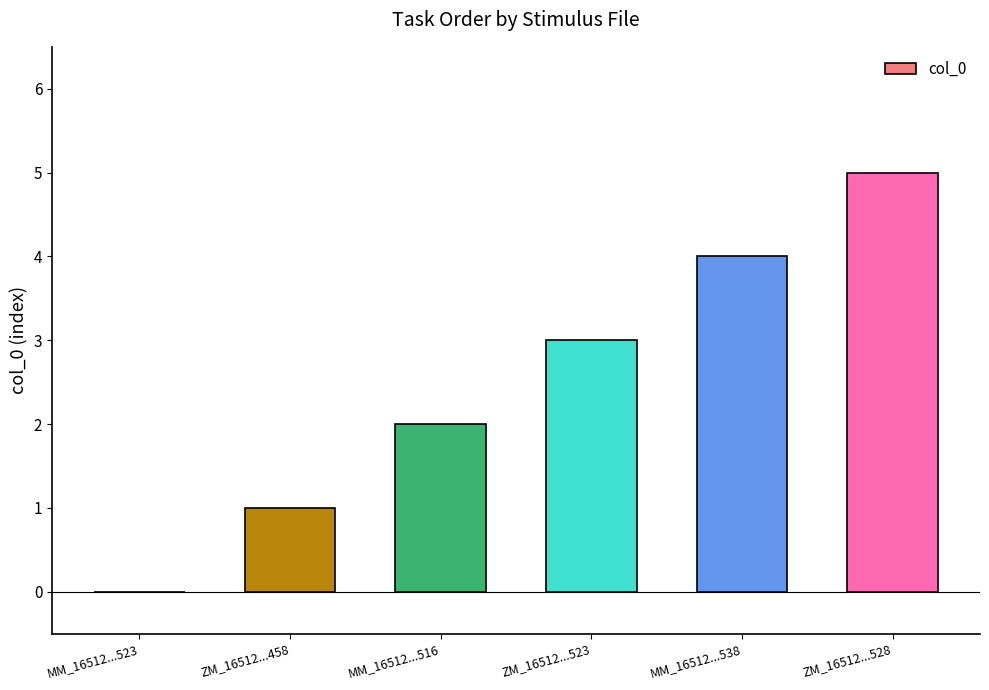

What is the approximate value at ZM_16512...528?

5